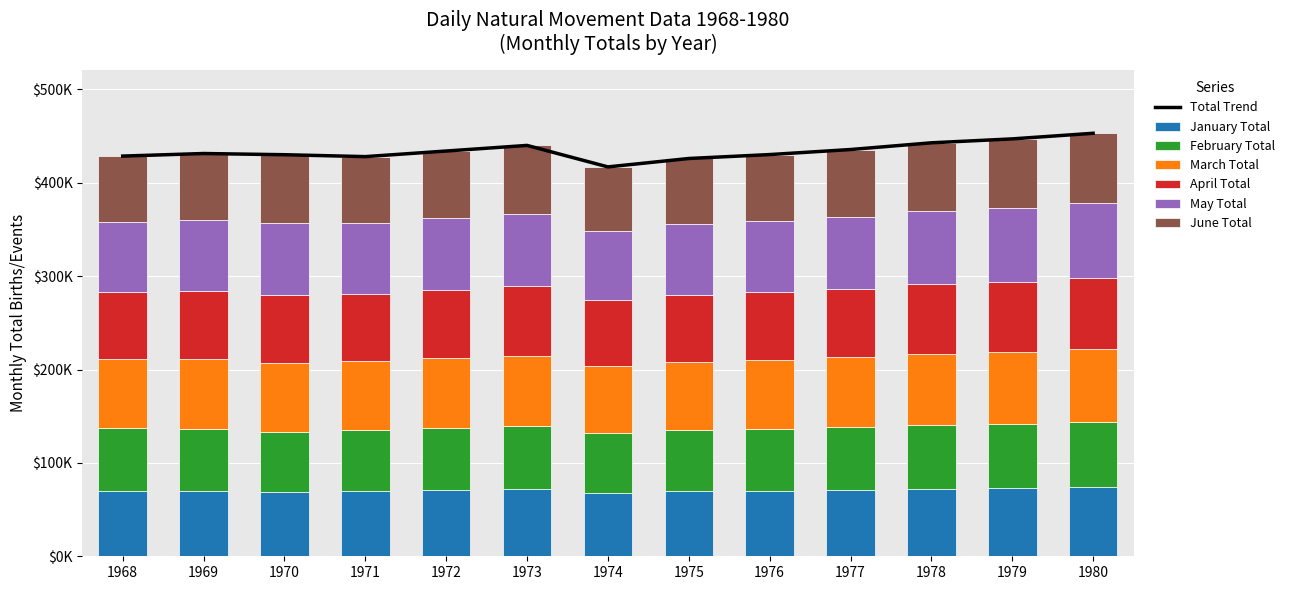

Rank the categories by February Total value from lowest to highest.

1974, 1970, 1971, 1975, 1972, 1976, 1969, 1973, 1968, 1977, 1978, 1979, 1980